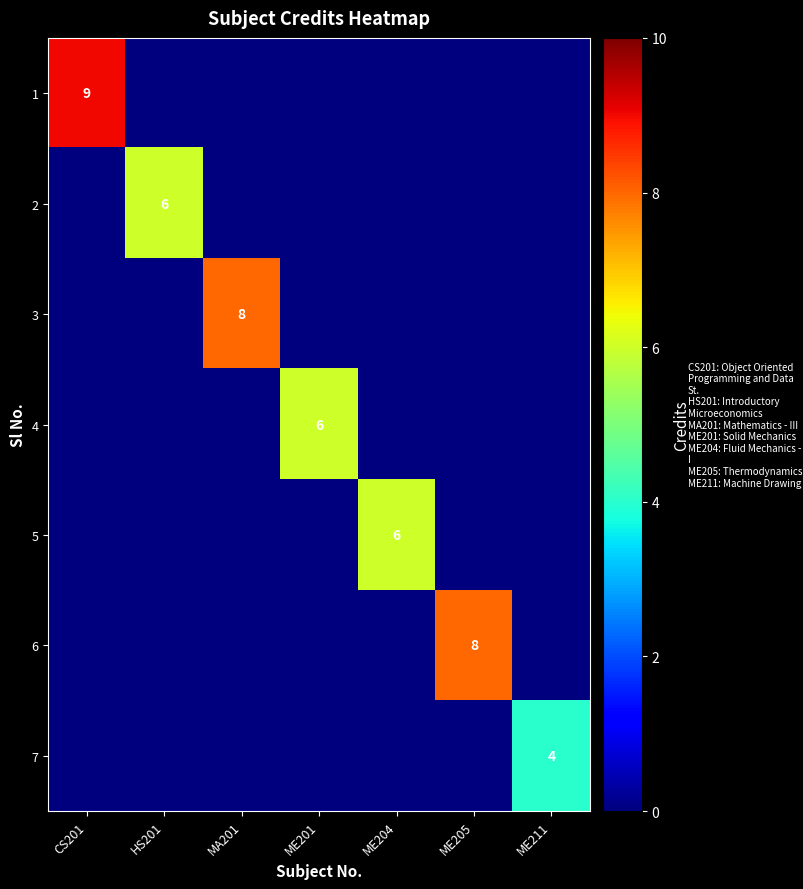

True or false: 4 has a value of 10 at ME201.

False